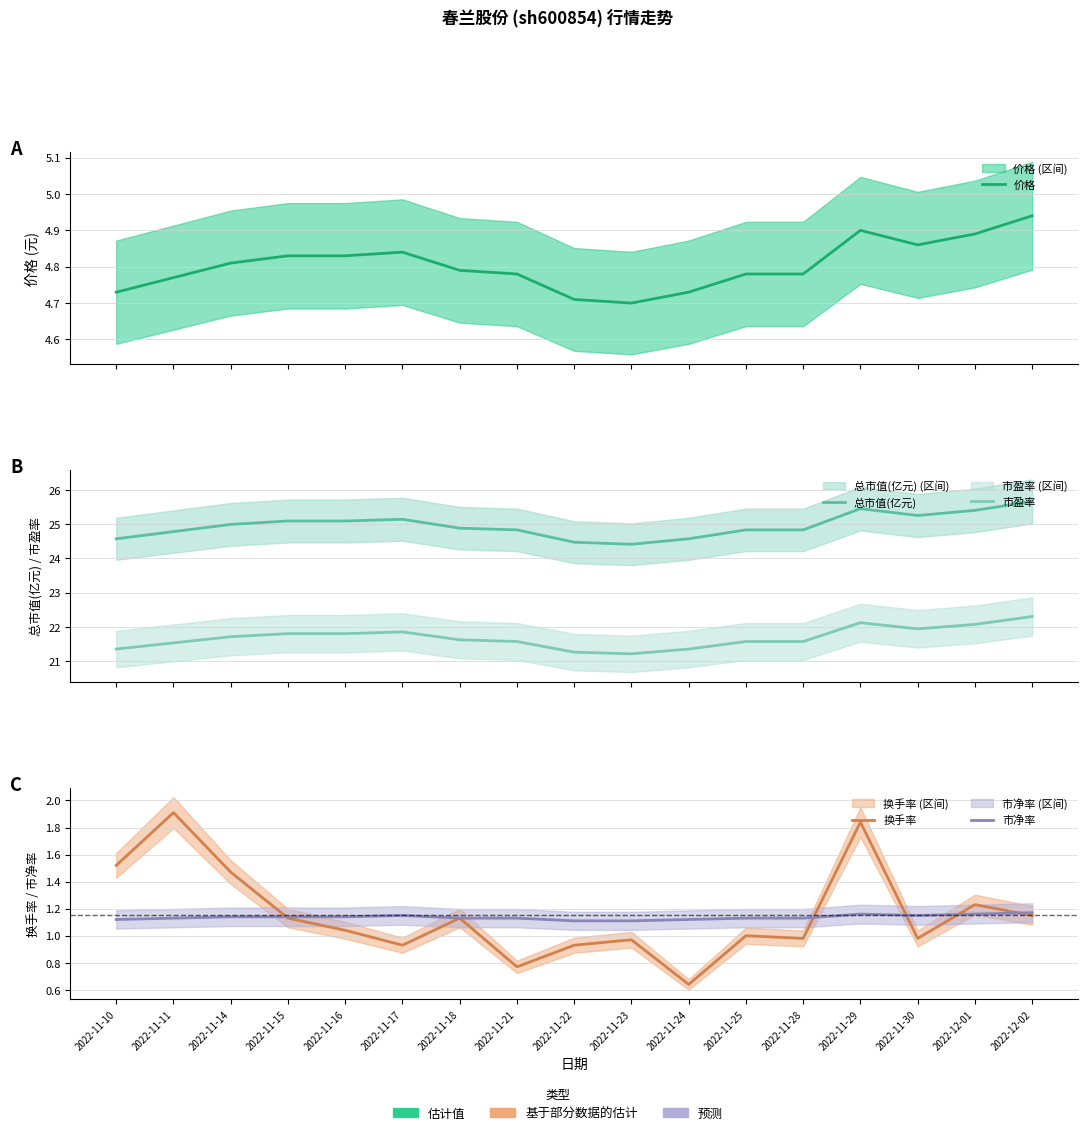

At which label is 换手率 closest to 1?

2022-11-25